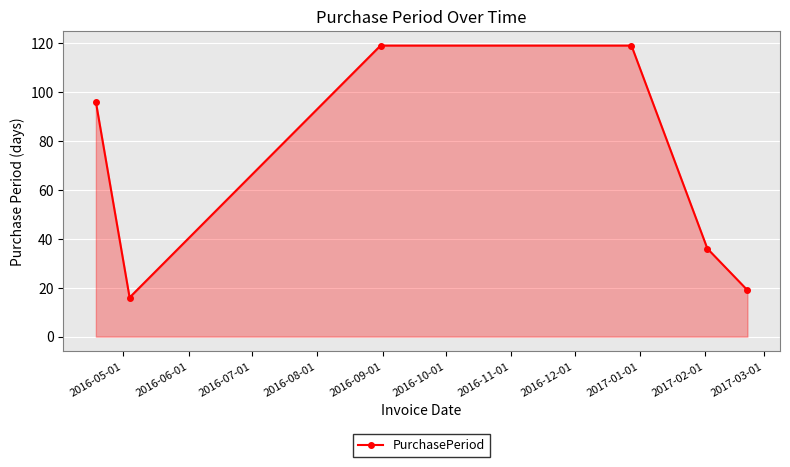

What is the maximum value shown in the chart?

119